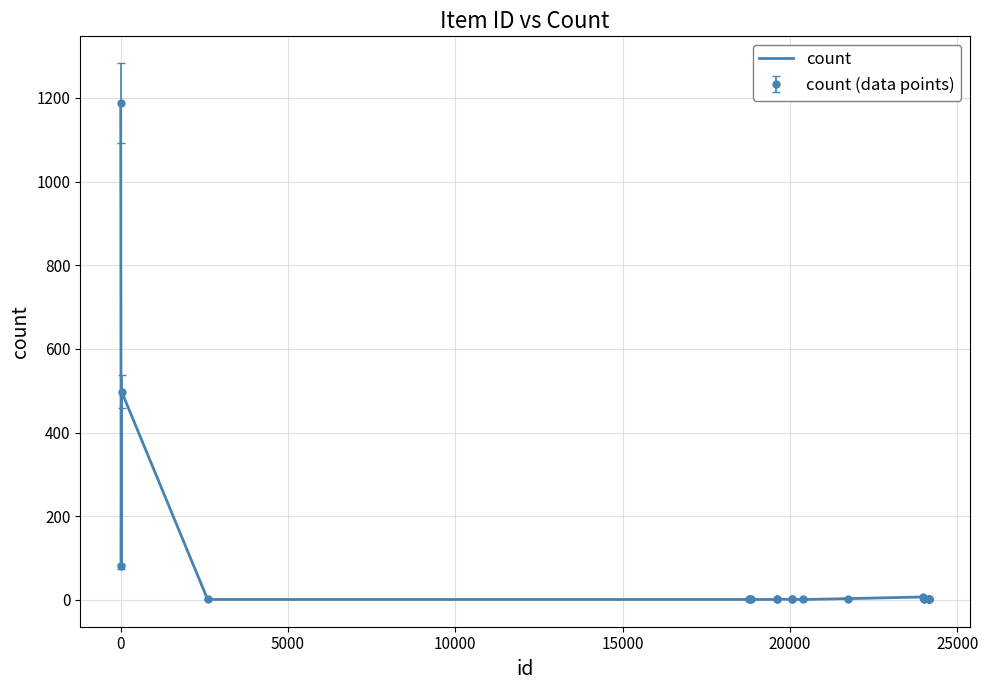

How many lines are shown in the chart?

1